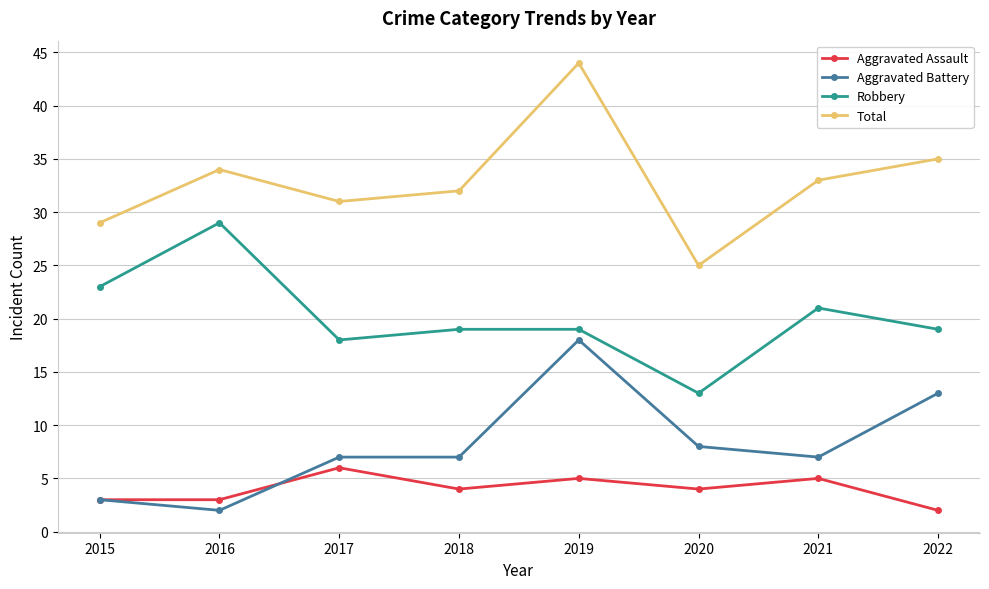

Reading left to right, extract all data points from this chart.

Aggravated Assault: 3	3	6	4	5	4	5	2
Aggravated Battery: 3	2	7	7	18	8	7	13
Robbery: 23	29	18	19	19	13	21	19
Total: 29	34	31	32	44	25	33	35